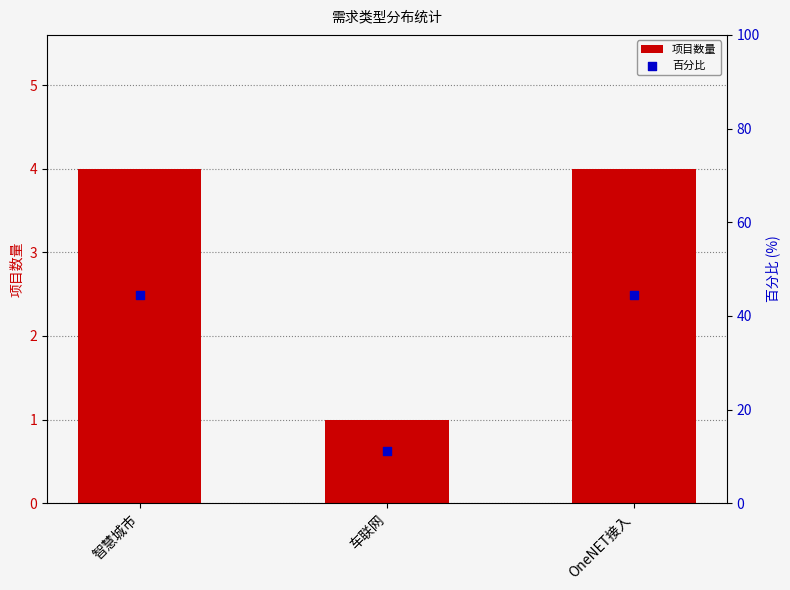

What is the total value across all series at OneNET接入?

48.4